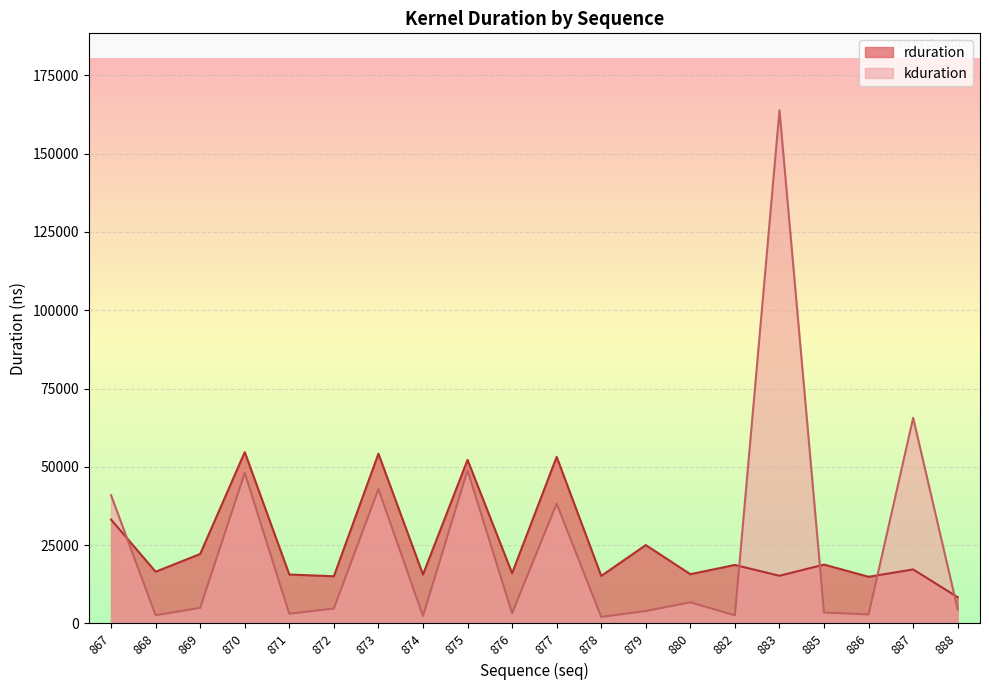

What is the maximum value for kduration?

163807